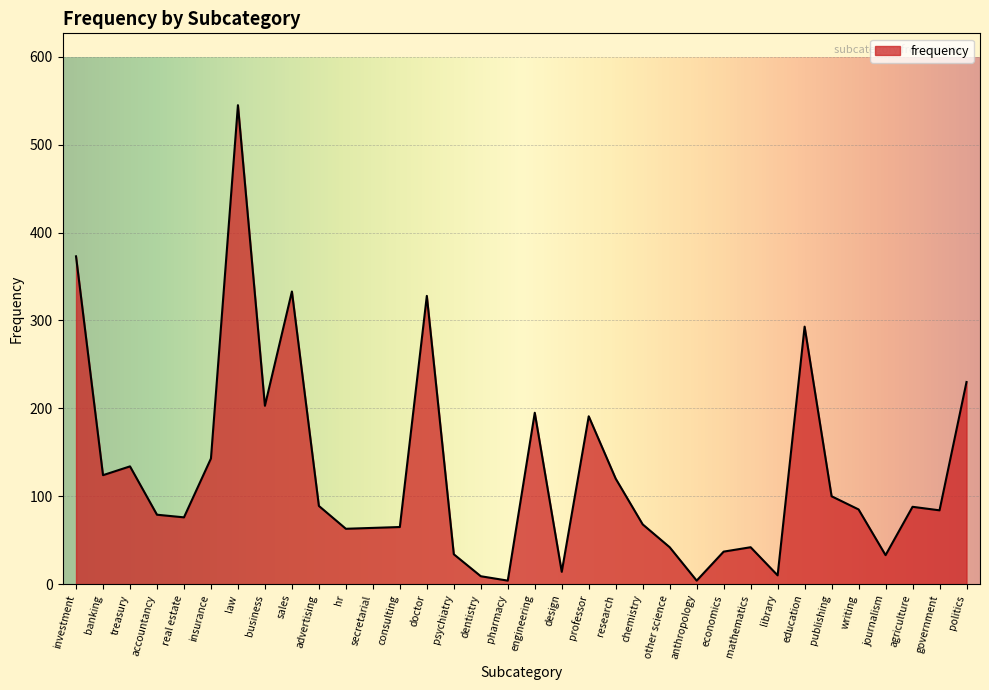

How many lines are shown in the chart?

1